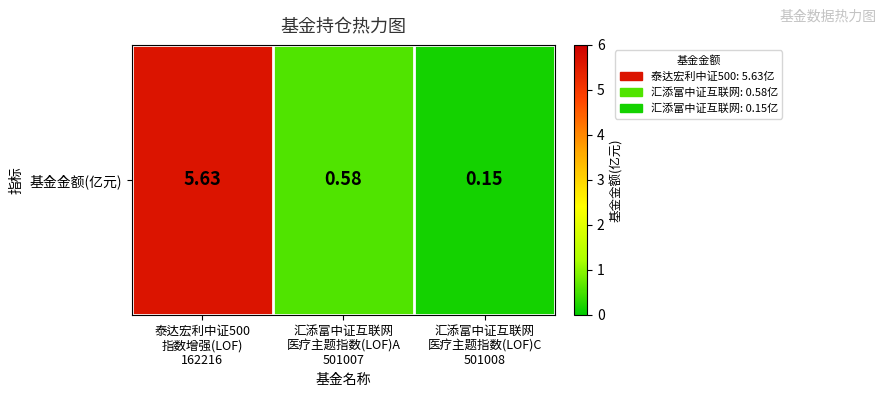

What is the average value?

2.1